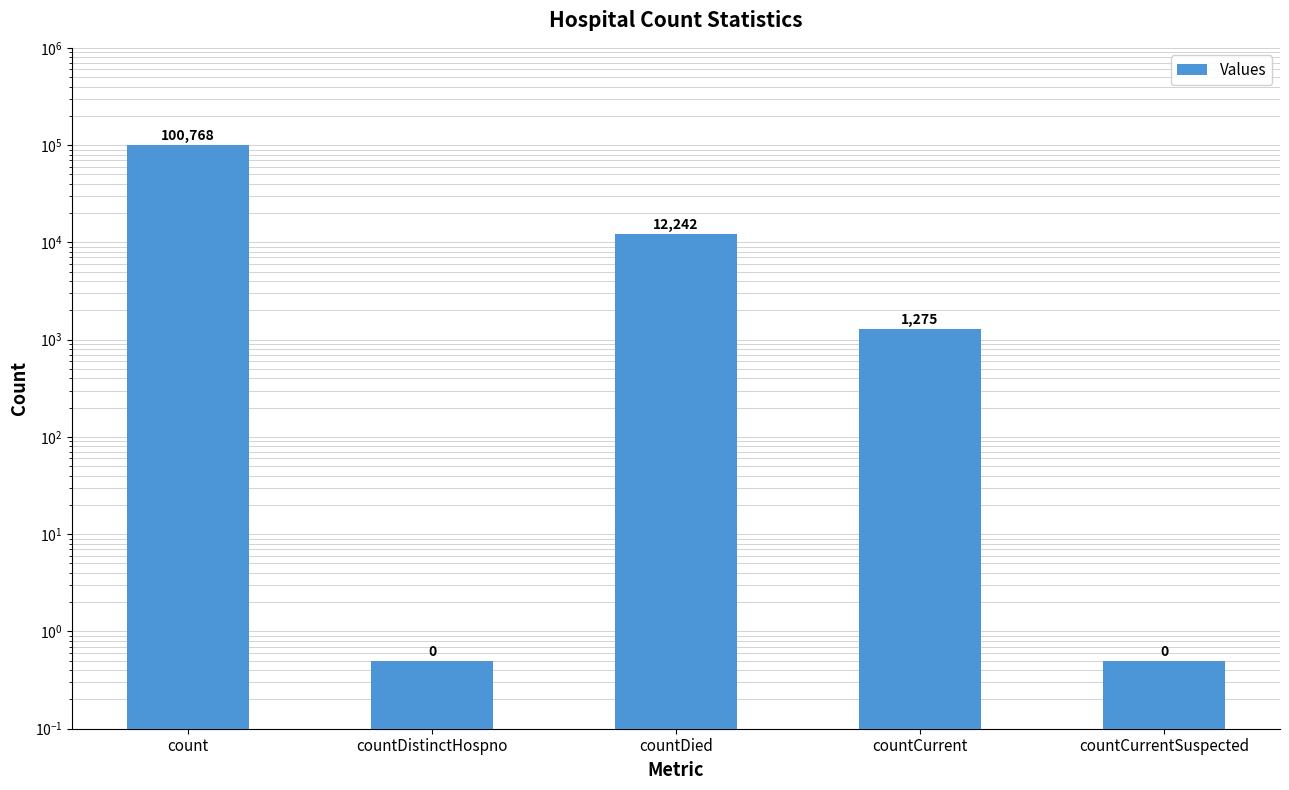

Reading right to left, transcribe all the data shown in this chart.

countCurrentSuspected=0.5	countCurrent=1275.0	countDied=12242.0	countDistinctHospno=0.5	count=100768.0